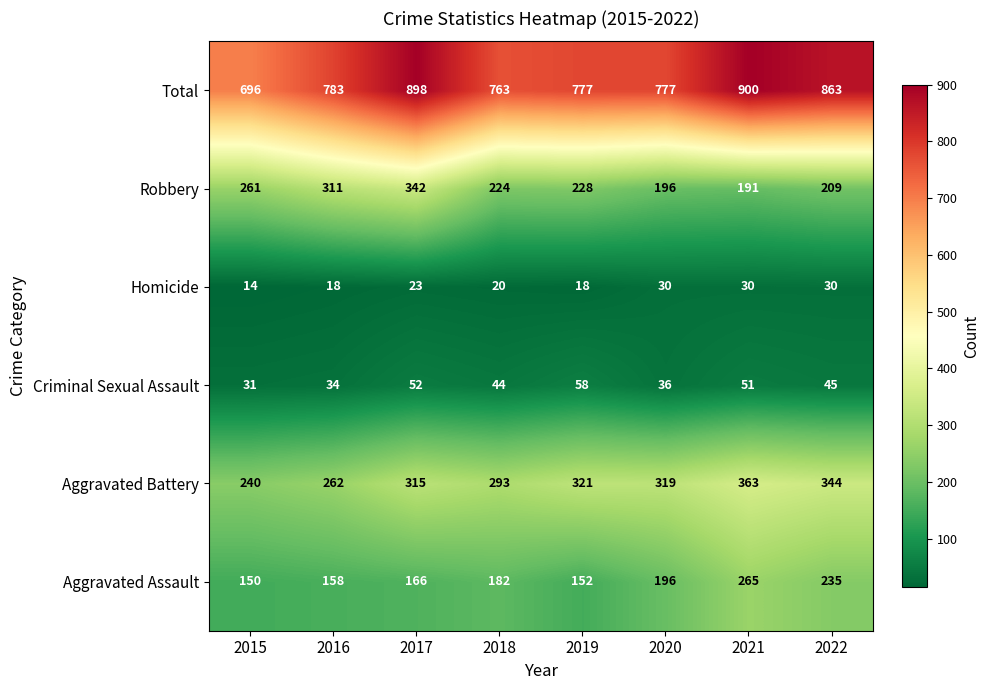

What is the difference between the maximum and second lowest values in the Homicide series?

12